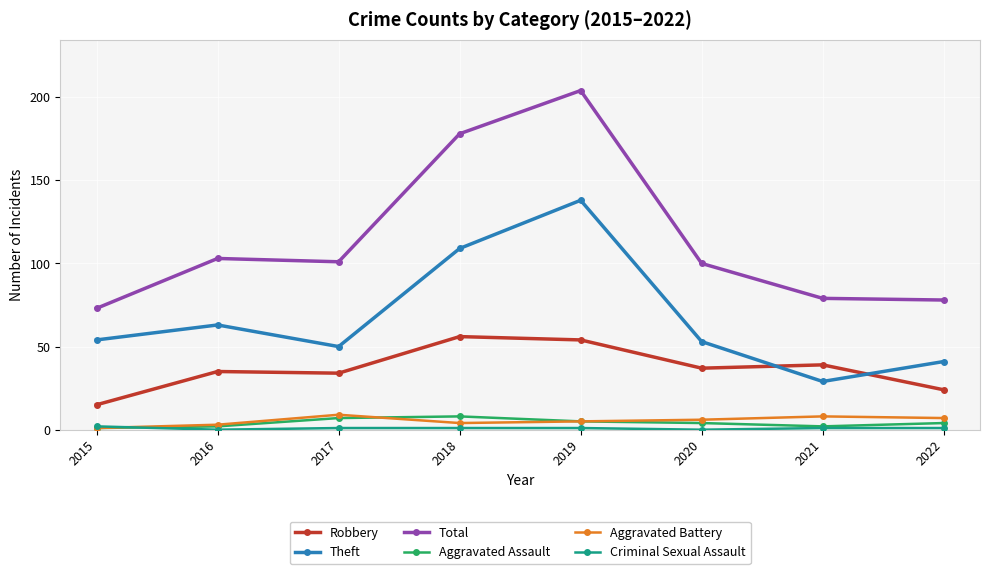

What is the difference between the Theft values at 2016 and 2015?

9